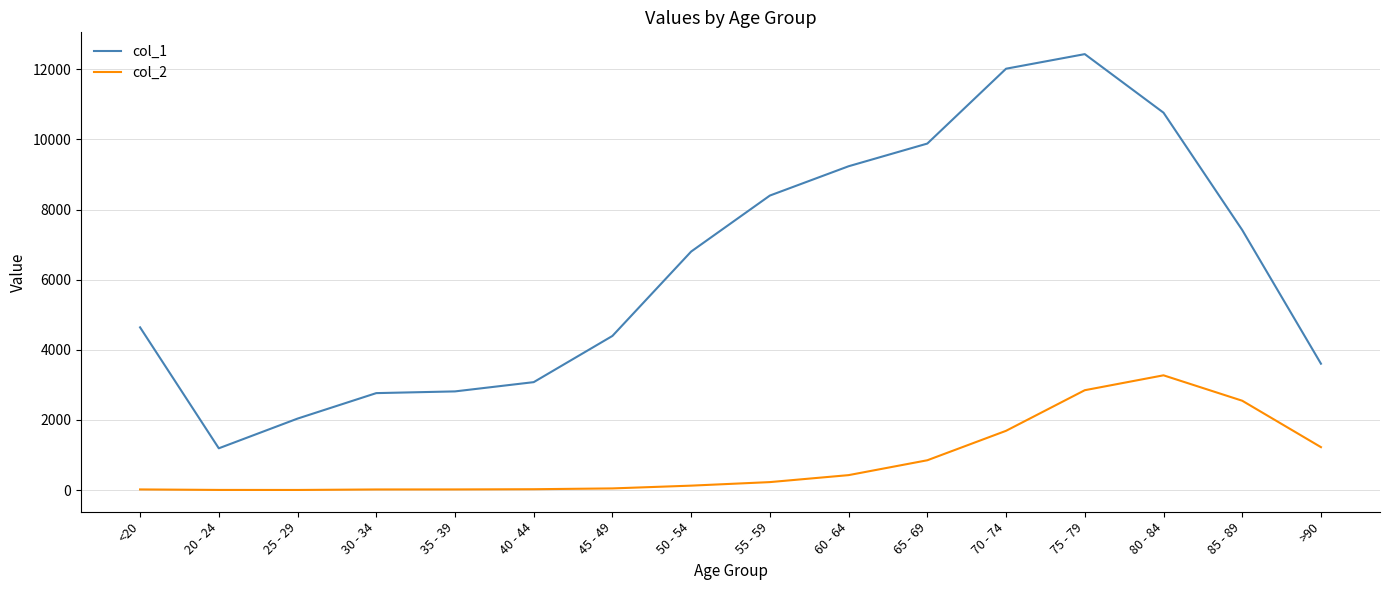

Which series has the largest range (max minus min)?

col_1